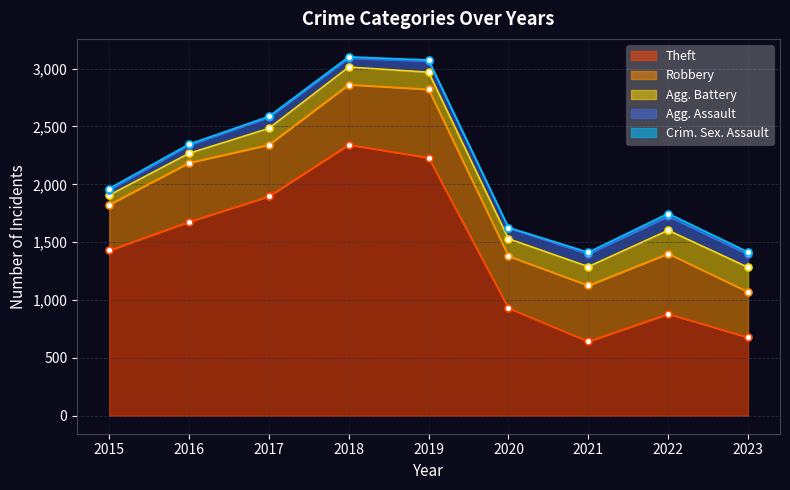

What is the minimum value for Robbery?

393